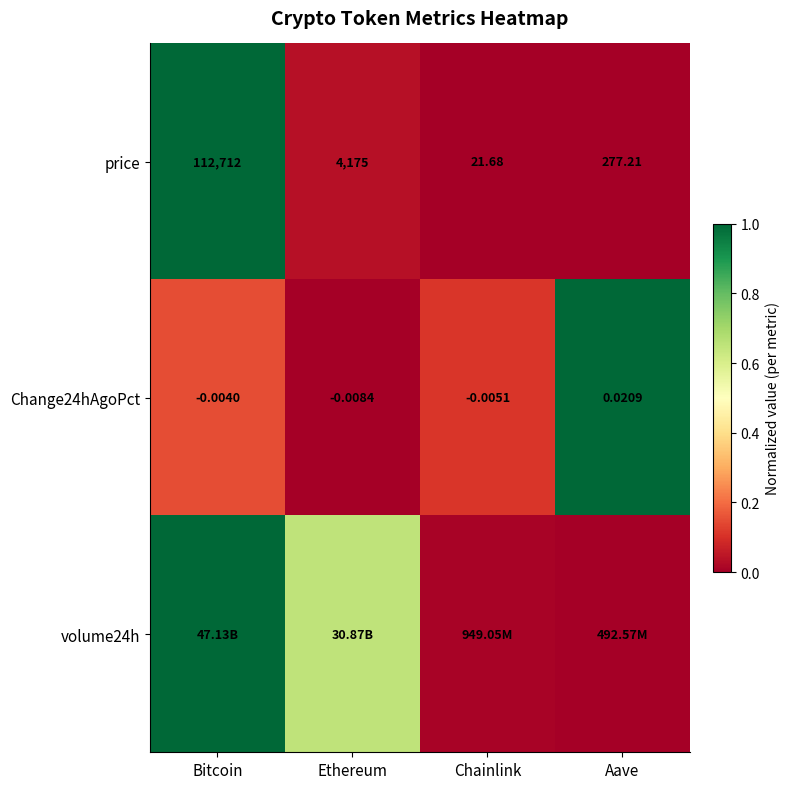

Rank the categories by Change24hAgoPct value from lowest to highest.

Ethereum, Chainlink, Bitcoin, Aave